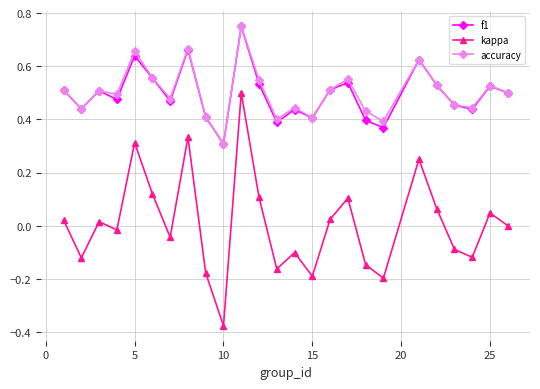

Which series has the widest spread of values?

kappa